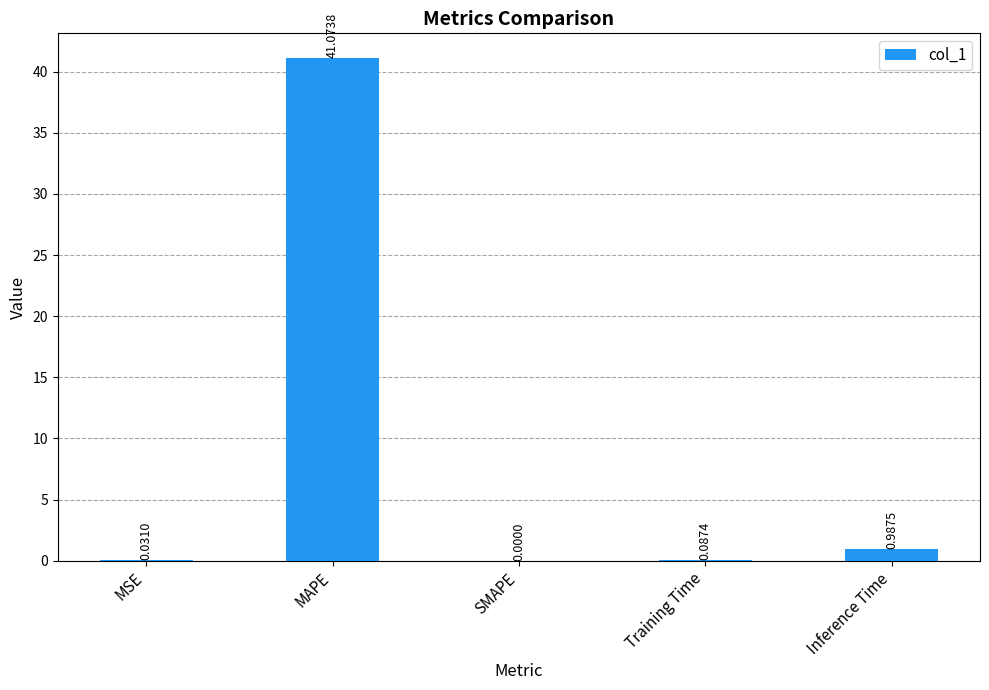

What is the change in value from MSE to Inference Time?

+1.0